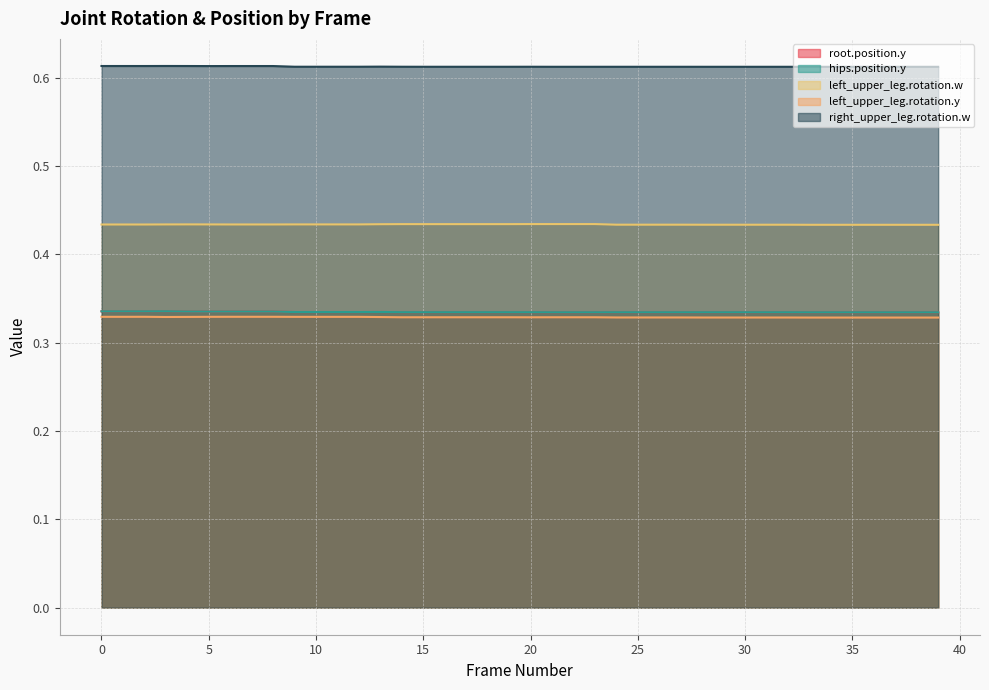

What is the total value across all series at 33?

2.0